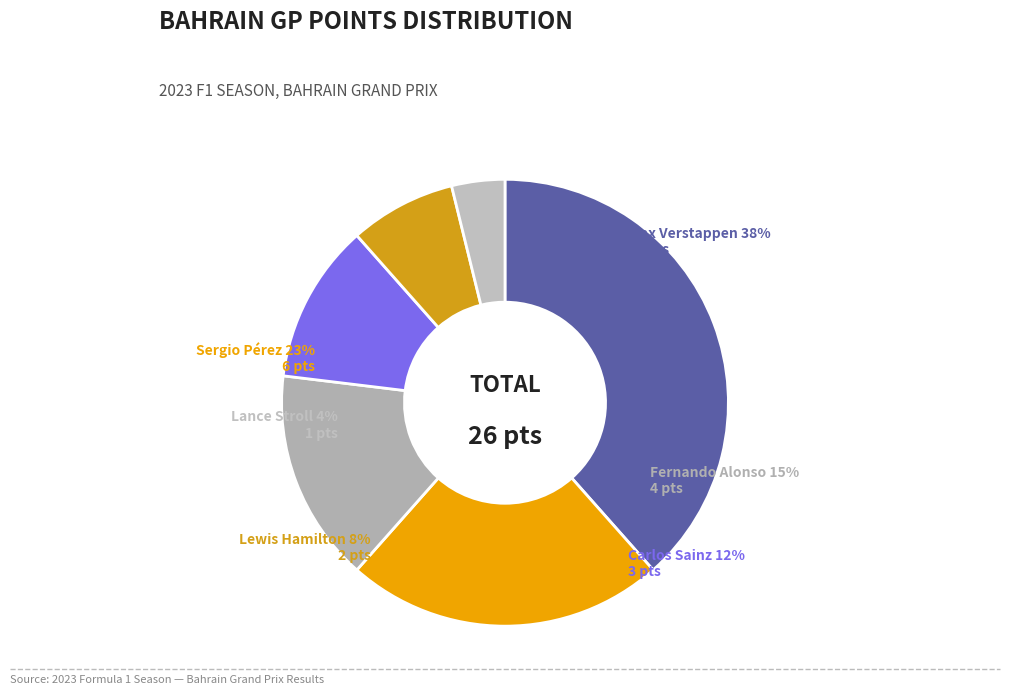

To the nearest percent, what is the combined percentage of Sergio Pérez
(Red Bull Racing) and Lewis Hamilton
(Mercedes)?

31%